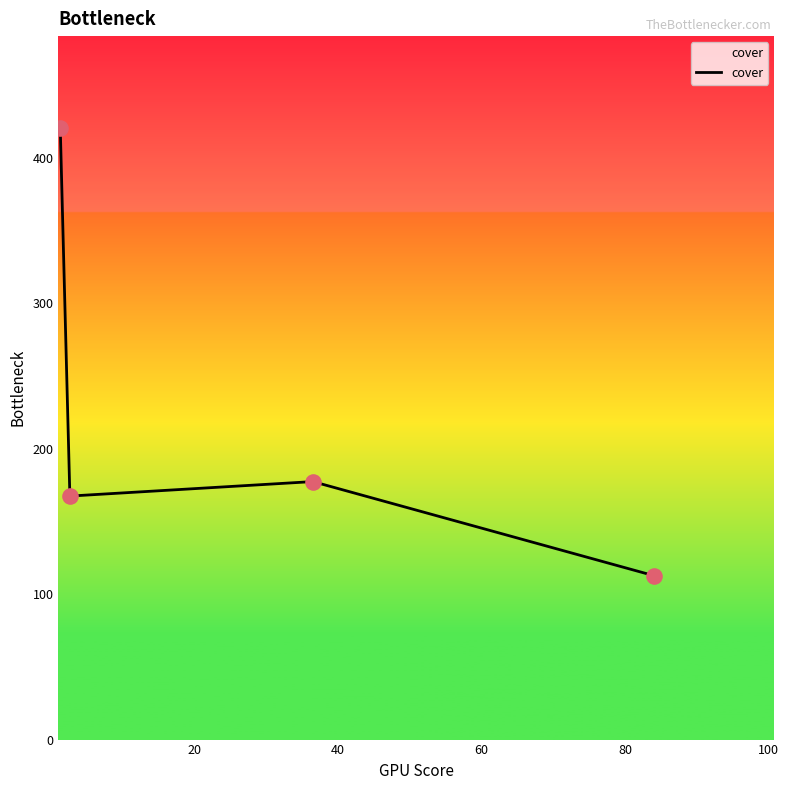

What is the sum of all values?

877.9